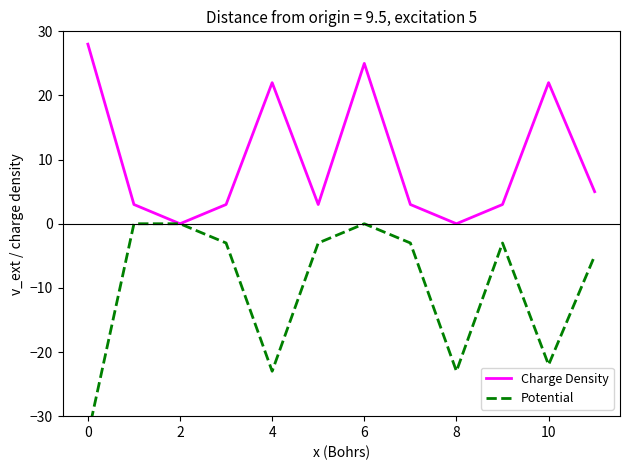

True or false: Potential and Charge Density cross at least once.

False